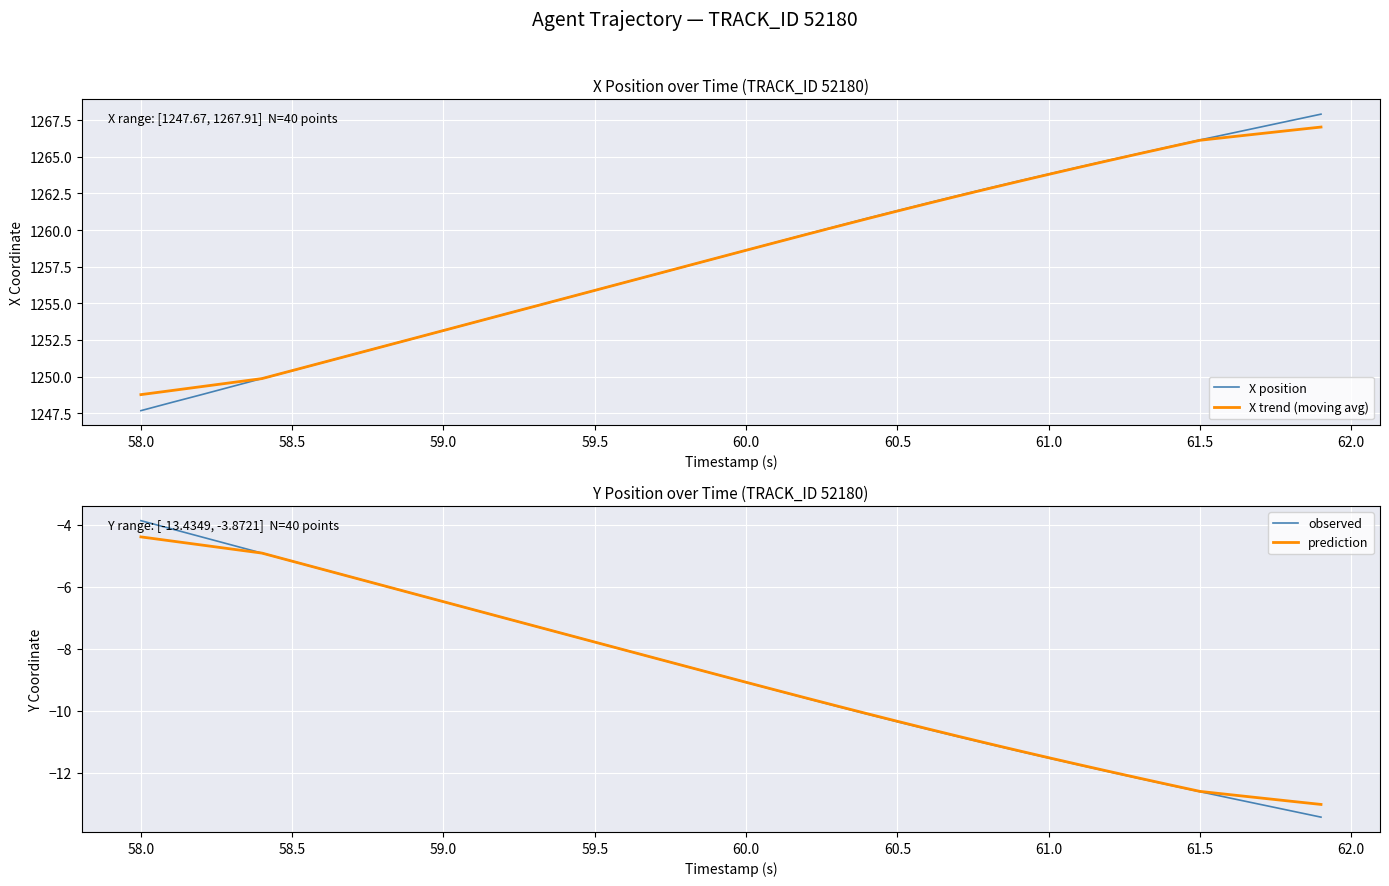

Reading left to right, transcribe all the data shown in this chart.

X position: 1247.7	1248.2	1248.8	1249.3	1249.9	1250.4	1251.0	1251.5	1252.0	1252.6	1253.1	1253.7	1254.2	1254.8	1255.3	1255.9	1256.4	1257.0	1257.5	1258.1	1258.6	1259.2	1259.7	1260.3	1260.8	1261.3	1261.8	1262.3	1262.8	1263.3	1263.8	1264.3	1264.8	1265.2	1265.7	1266.2	1266.6	1267.0	1267.5	1267.9
X trend (moving avg): 1248.8	1249.0	1249.3	1249.6	1249.9	1250.4	1251.0	1251.5	1252.0	1252.6	1253.1	1253.7	1254.2	1254.8	1255.3	1255.9	1256.4	1257.0	1257.5	1258.1	1258.6	1259.2	1259.7	1260.2	1260.8	1261.3	1261.8	1262.3	1262.8	1263.3	1263.8	1264.3	1264.7	1265.2	1265.7	1266.1	1266.4	1266.6	1266.8	1267.0
observed: -3.9	-4.1	-4.4	-4.7	-4.9	-5.2	-5.4	-5.7	-6.0	-6.2	-6.5	-6.7	-7.0	-7.3	-7.5	-7.8	-8.0	-8.3	-8.6	-8.8	-9.1	-9.3	-9.6	-9.9	-10.1	-10.4	-10.6	-10.8	-11.1	-11.3	-11.5	-11.8	-12.0	-12.2	-12.4	-12.6	-12.8	-13.0	-13.2	-13.4
prediction: -4.4	-4.5	-4.7	-4.8	-4.9	-5.2	-5.4	-5.7	-6.0	-6.2	-6.5	-6.7	-7.0	-7.3	-7.5	-7.8	-8.0	-8.3	-8.6	-8.8	-9.1	-9.3	-9.6	-9.8	-10.1	-10.3	-10.6	-10.8	-11.1	-11.3	-11.5	-11.7	-12.0	-12.2	-12.4	-12.6	-12.7	-12.8	-12.9	-13.0